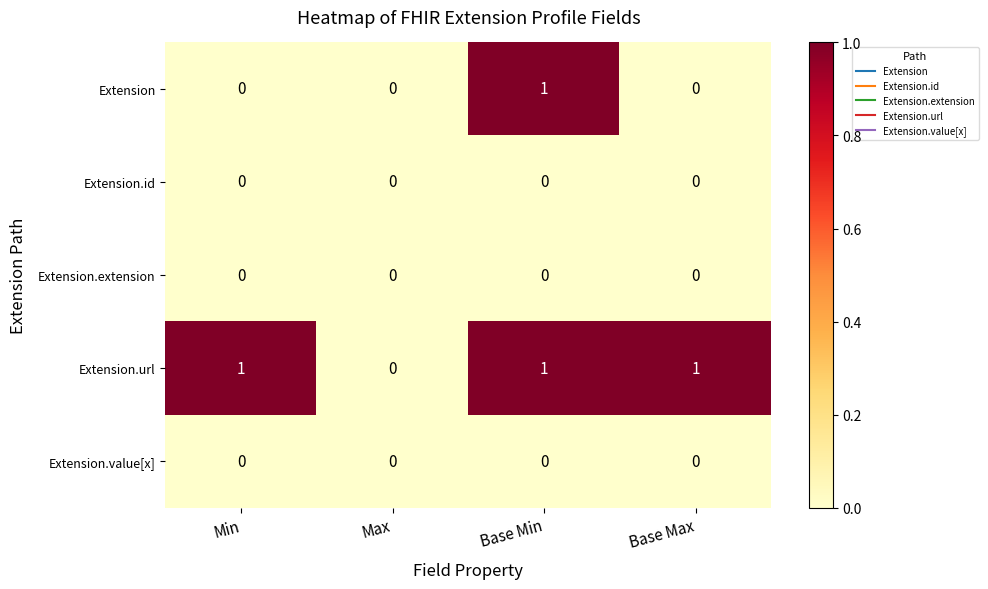

Reading left to right, what are all the values shown in this chart?

Extension: 0	0	1	0
Extension.id: 0	0	0	0
Extension.extension: 0	0	0	0
Extension.url: 1	0	1	1
Extension.value[x]: 0	0	0	0